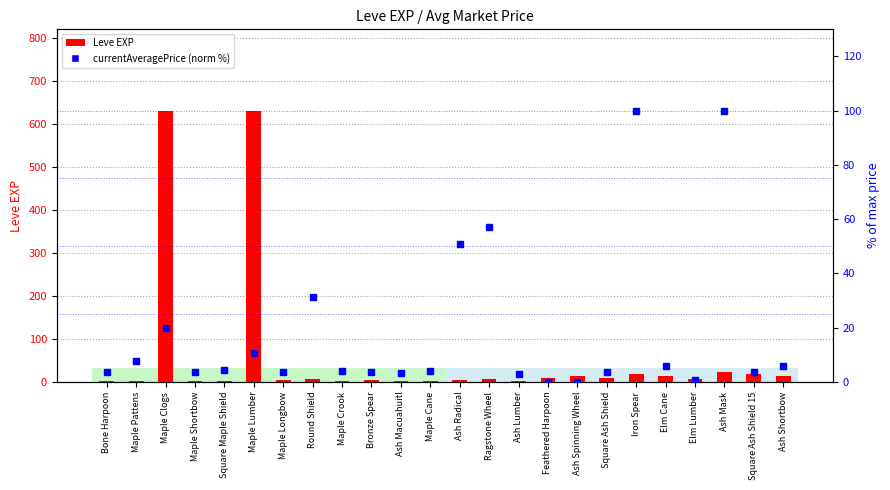

Which series has the largest range (max minus min)?

Leve EXP